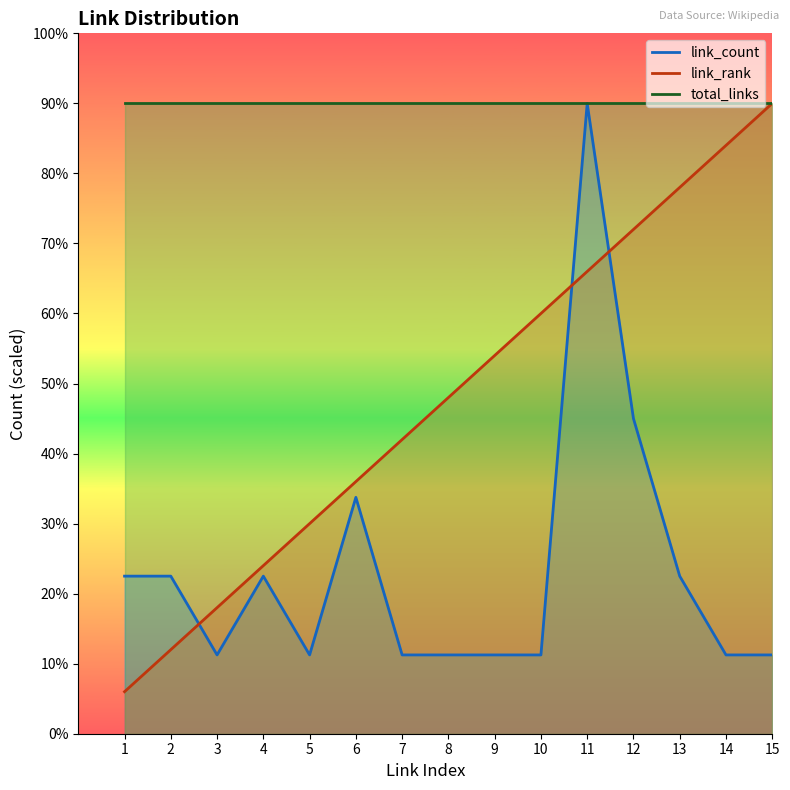

Where do link_rank and link_count first cross each other?

2 and 3